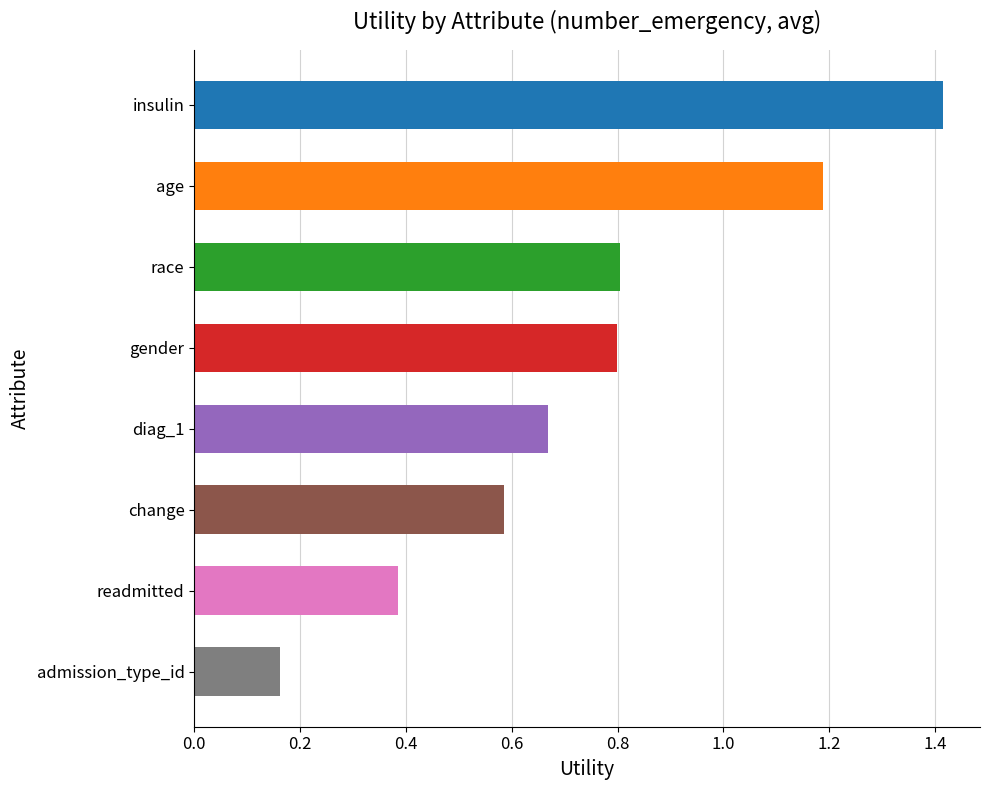

Which has a higher value, change or readmitted?

change